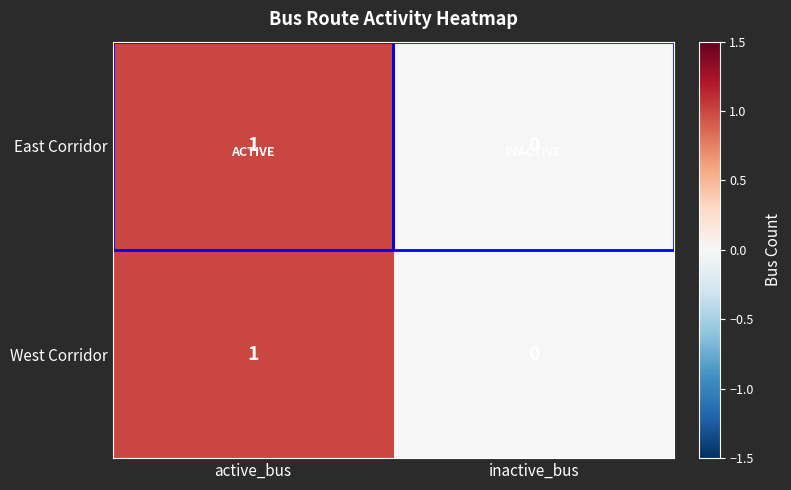

The East Corridor series shows 1 at active_bus. True or false?

True